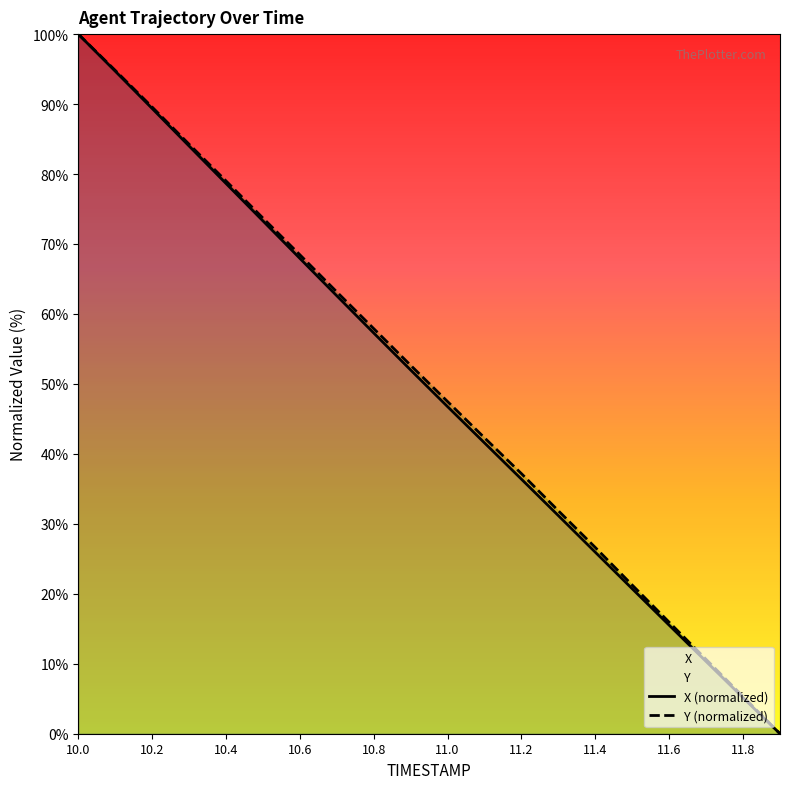

True or false: X has more than 2 points higher than both neighbors.

False